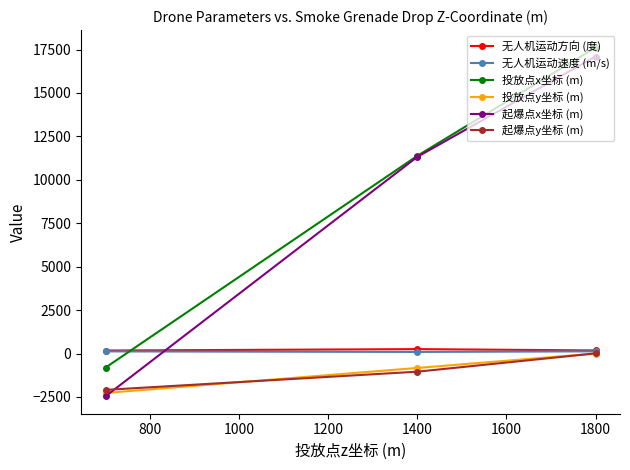

What is the greatest value displayed?

17615.6